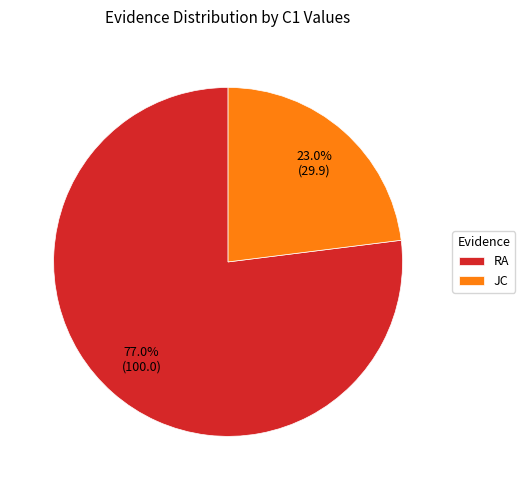

True or false: RA accounts for 77% of the total.

True